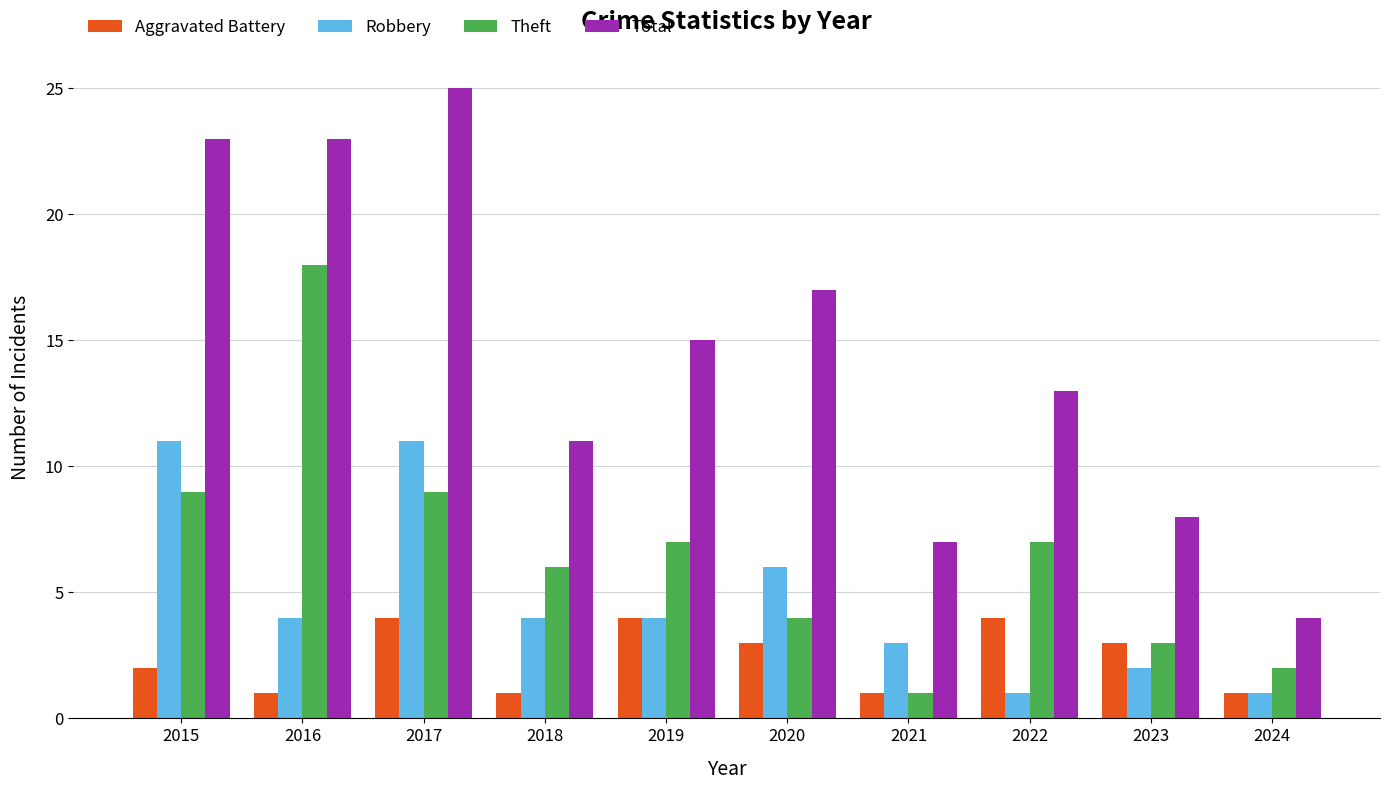

The value of Theft at 2018 is 3. True or false?

False